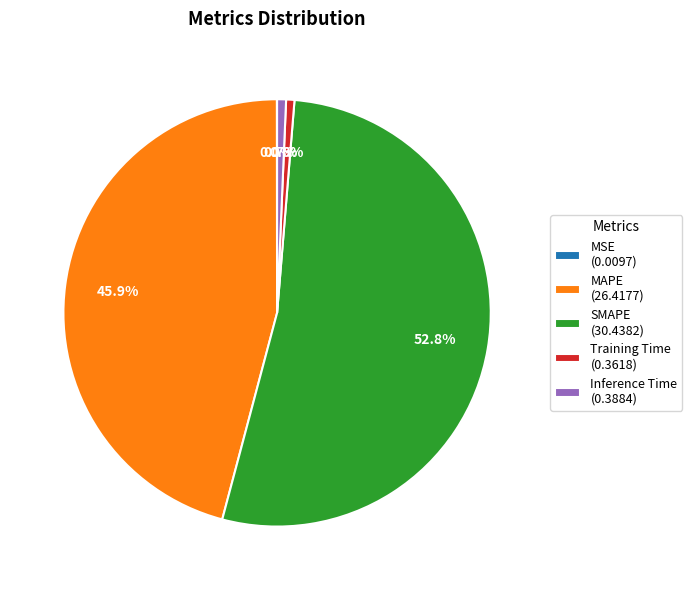

To the nearest percent, what is the difference between the largest and smallest slice percentages?

53%